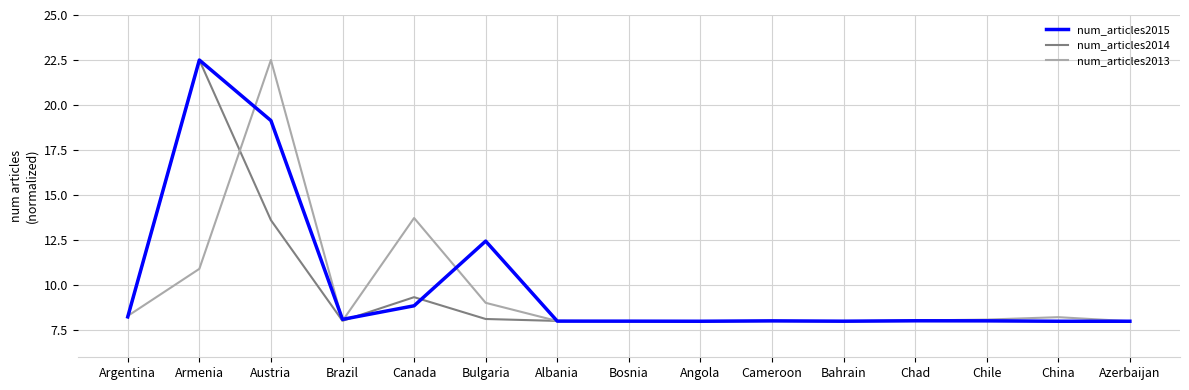

How many distinct data groups are displayed?

3